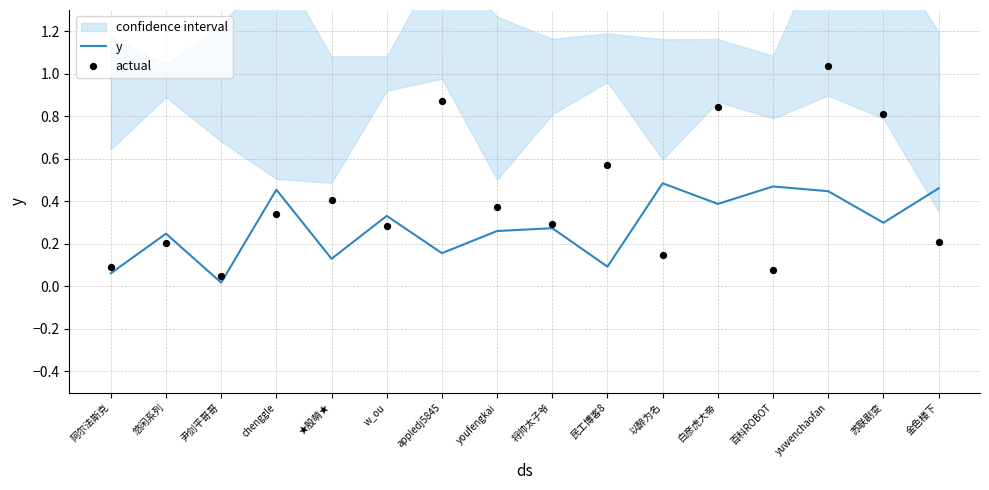

Which series reaches the minimum Y coordinate?

y